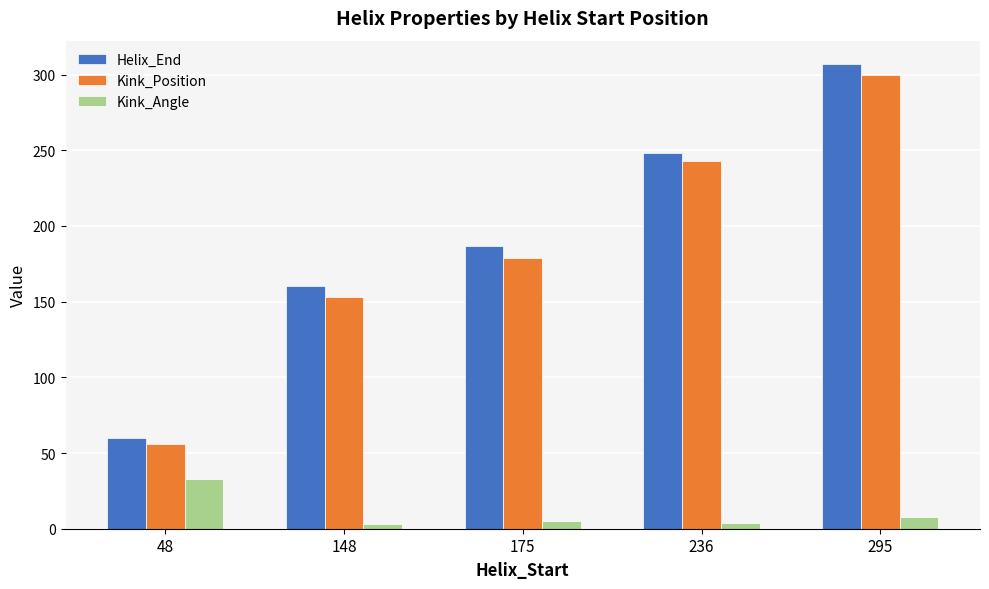

Where does the Kink_Angle series first go above 5?

48